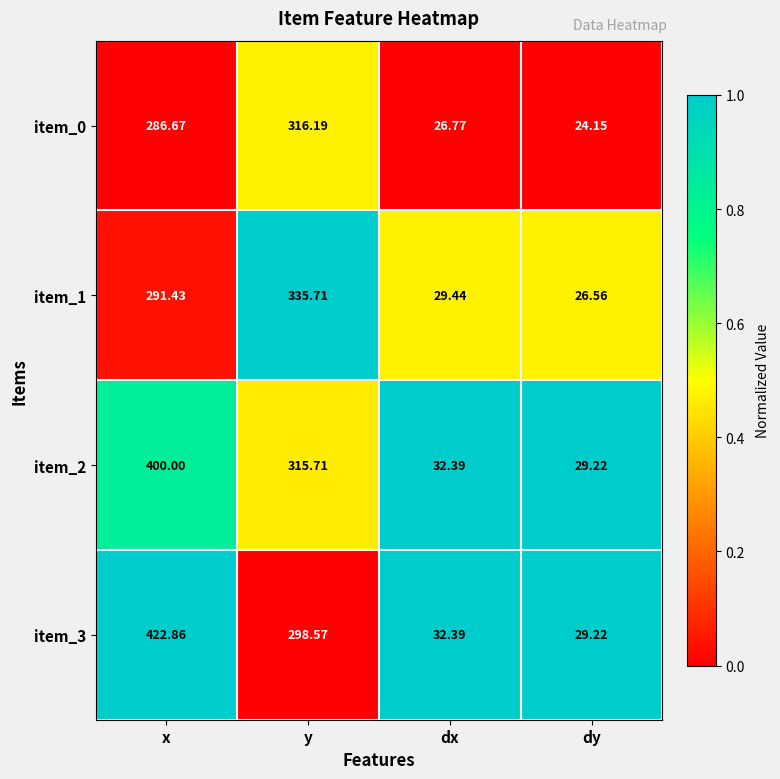

Which series has the largest total across all categories?

item_3